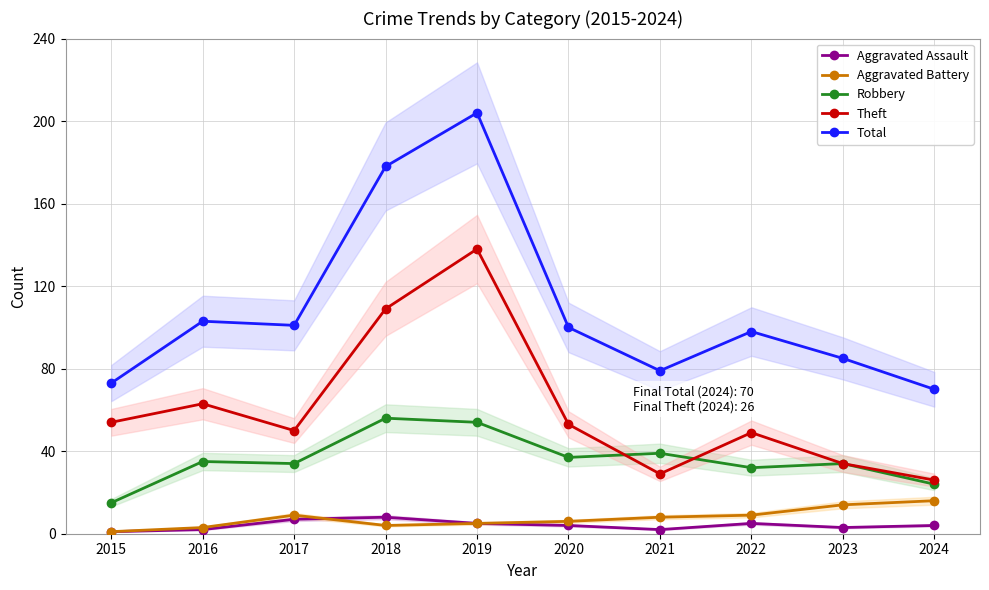

The Theft series shows 26 at 2024. True or false?

True